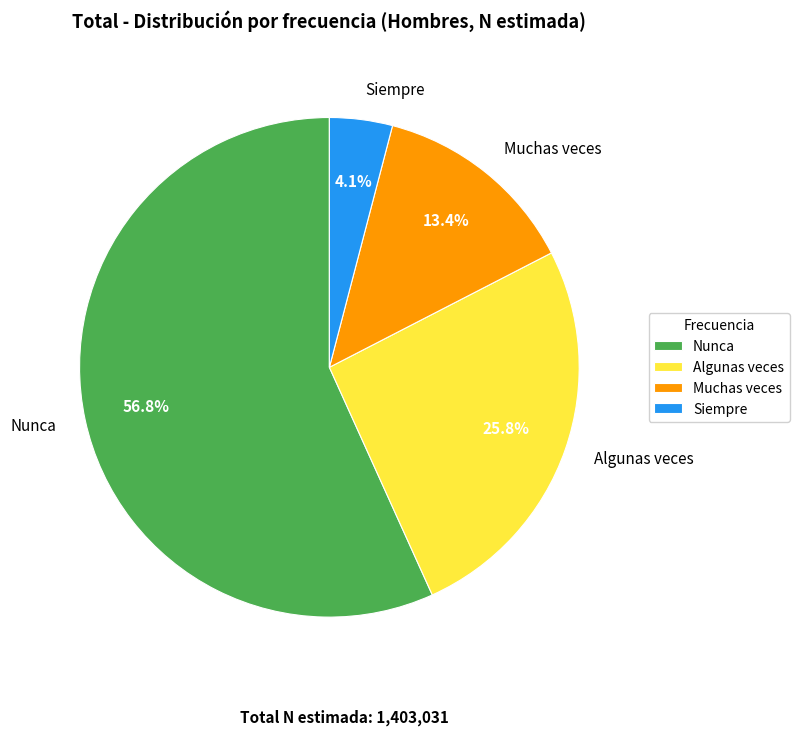

Rank the categories by value from highest to lowest.

Nunca, Algunas veces, Muchas veces, Siempre